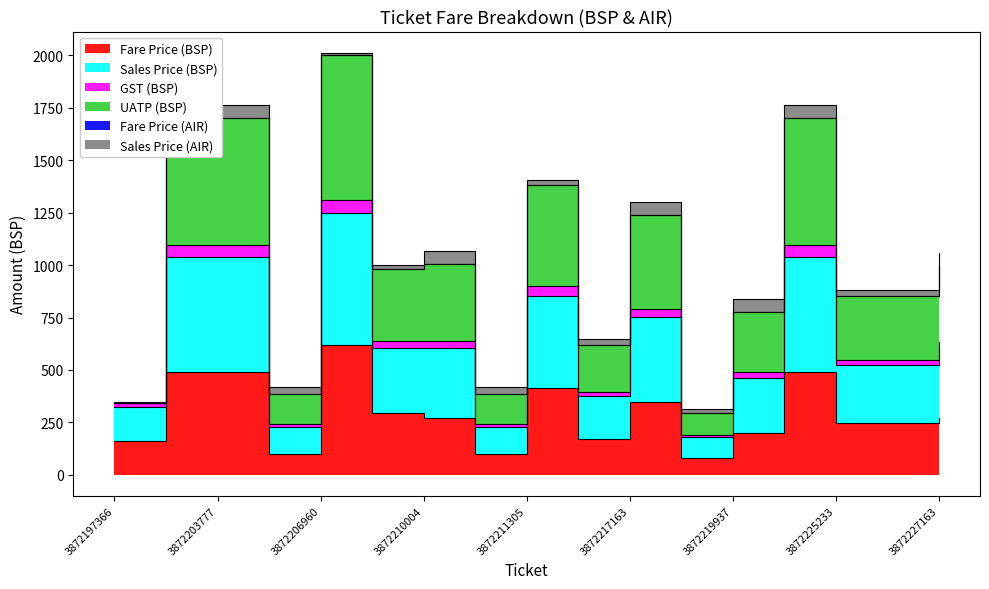

What is the smallest value displayed?

81.3